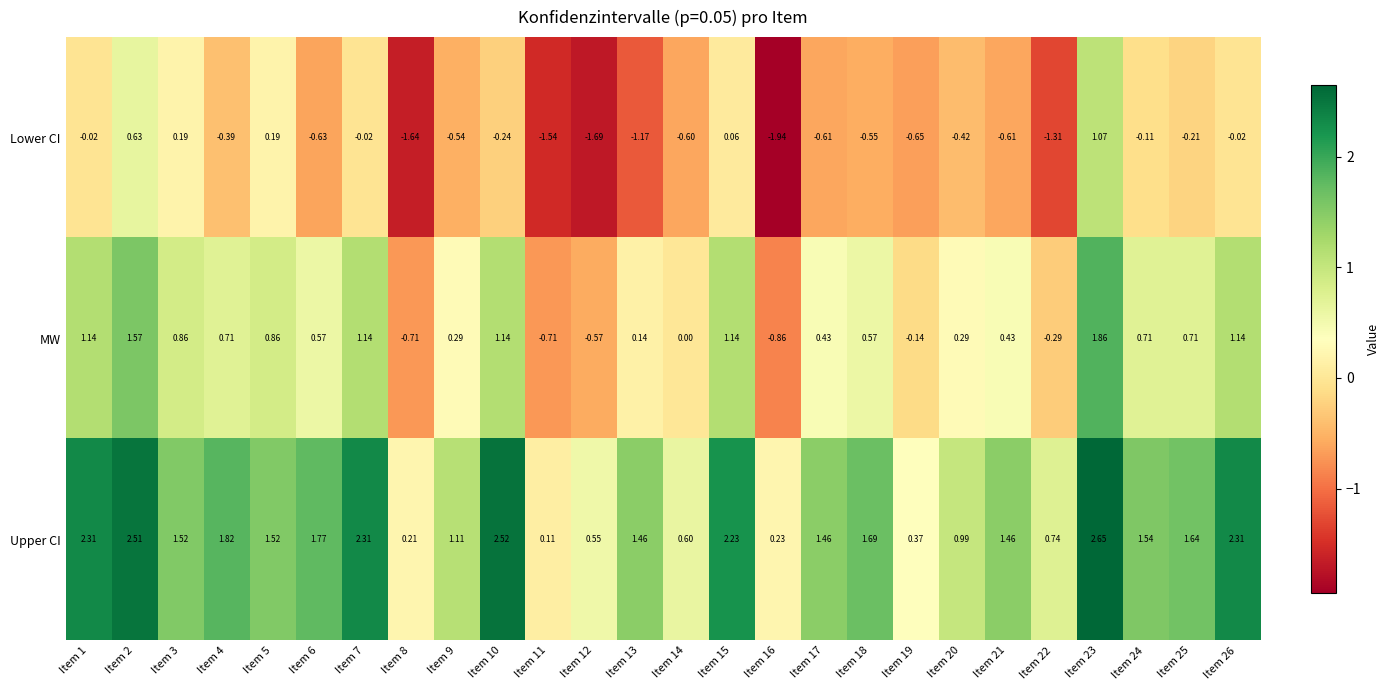

How many series are shown in this chart?

3